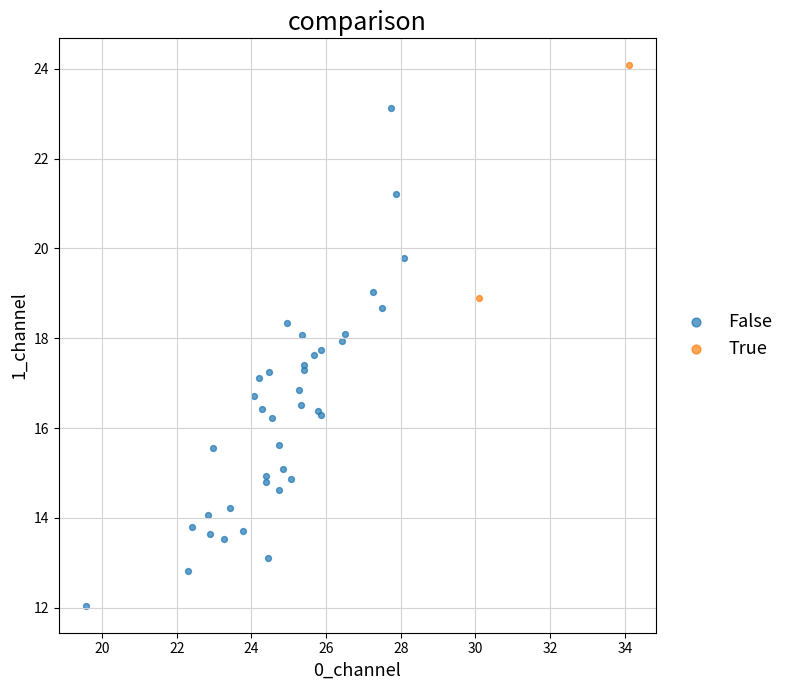

What are all the series names shown in the legend?

False, True